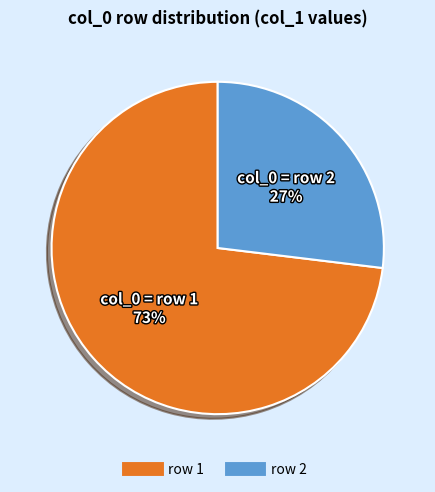

Is there any slice that represents more than half of the pie?

Yes